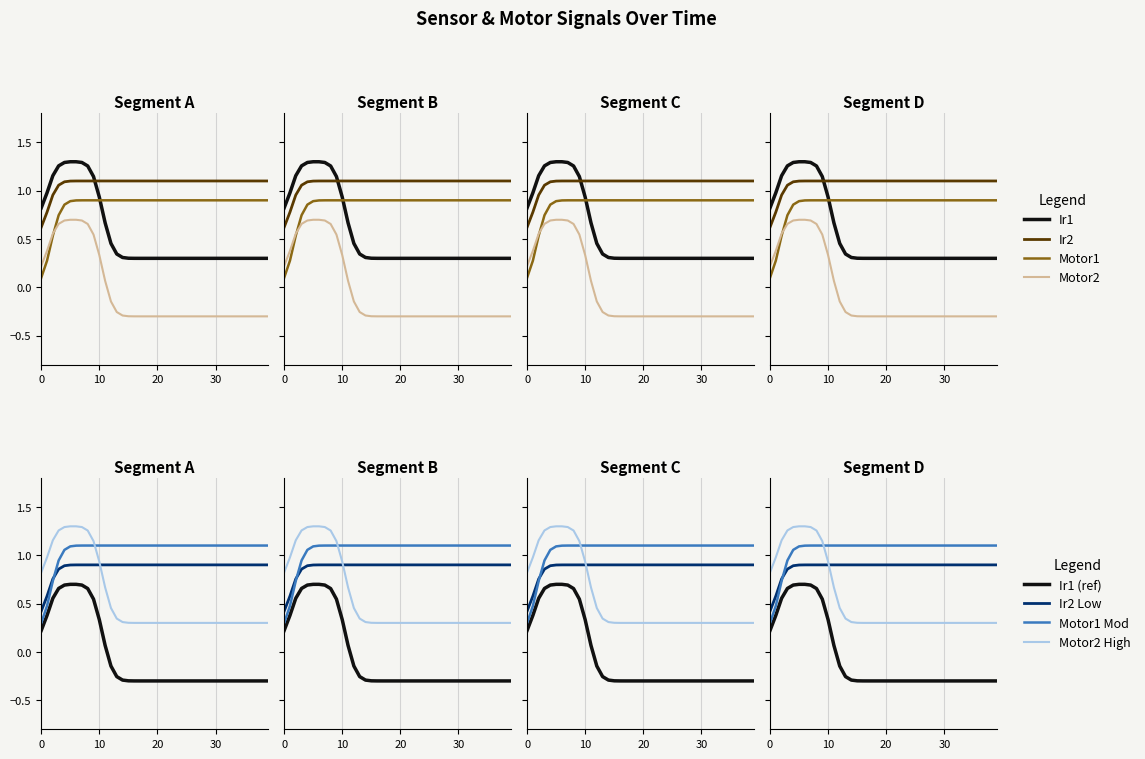

True or false: Ir1 and Motor2 cross at least once.

False